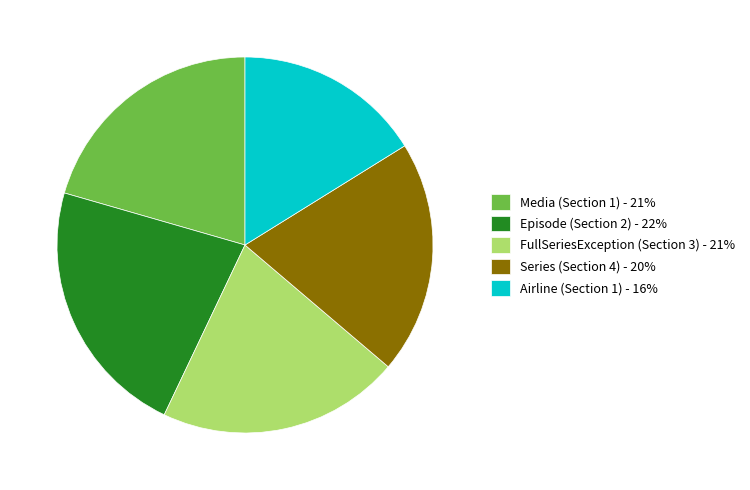

Does any single category account for the majority?

No